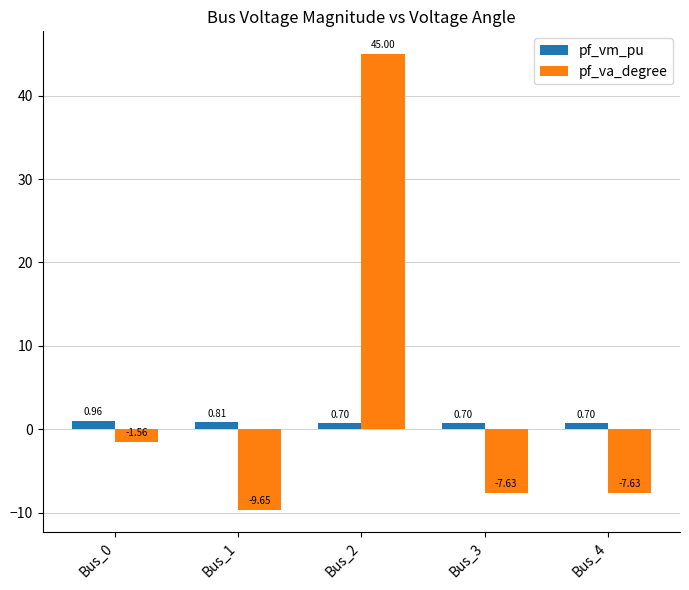

How many groups of bars are there?

5